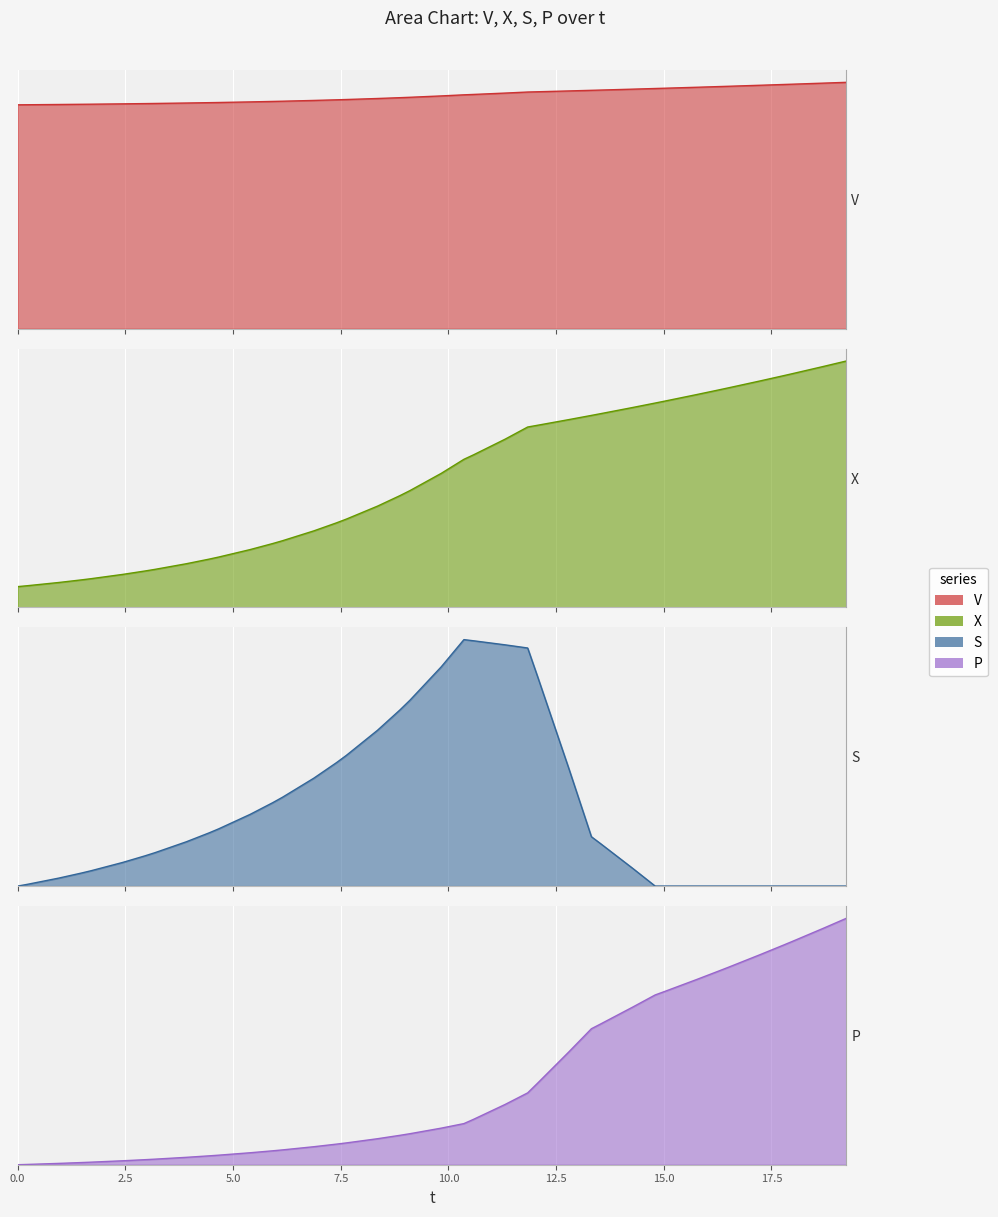

Which series ends up on top after the final intersection of S and P?

P